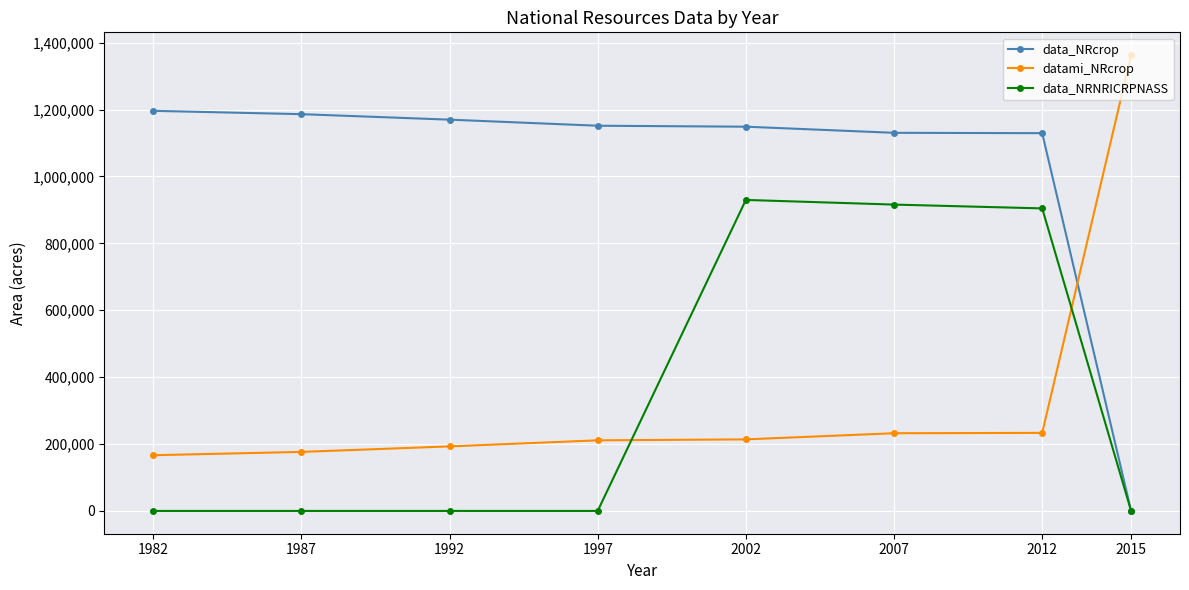

Which series changed the most between 1982 and 2002?

data_NRNRICRPNASS